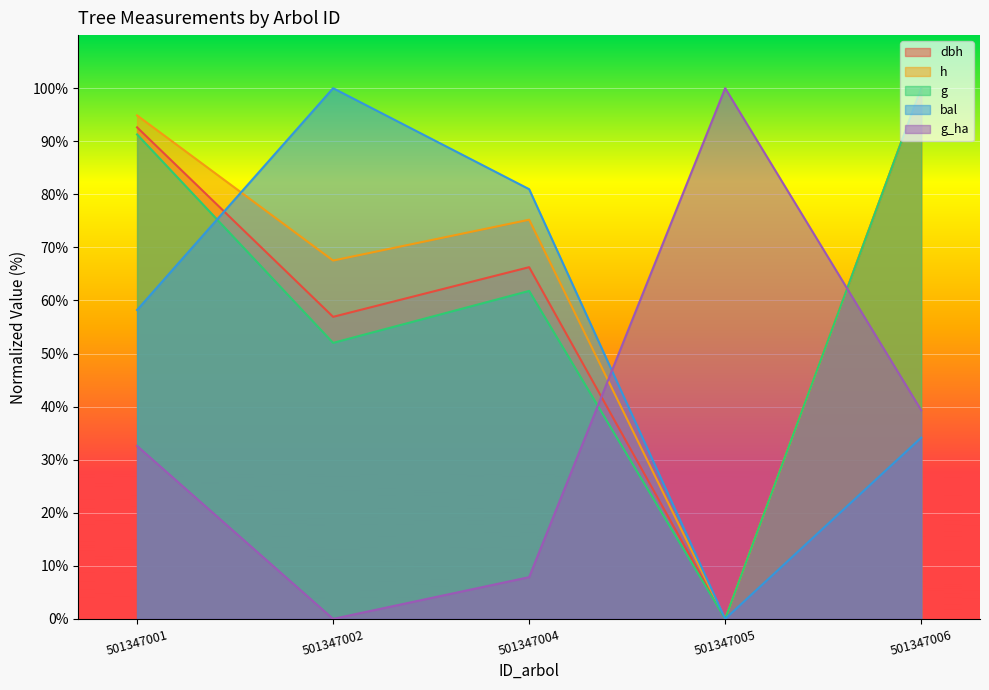

Reading right to left, list all the values displayed in this chart.

dbh: 100.0	0.0	66.3	56.9	92.6
h: 100.0	0.0	75.2	67.5	94.9
g: 100.0	0.0	61.8	52.0	91.3
bal: 34.1	0.0	81.0	100.0	58.2
g_ha: 39.3	100.0	7.9	0.0	32.6